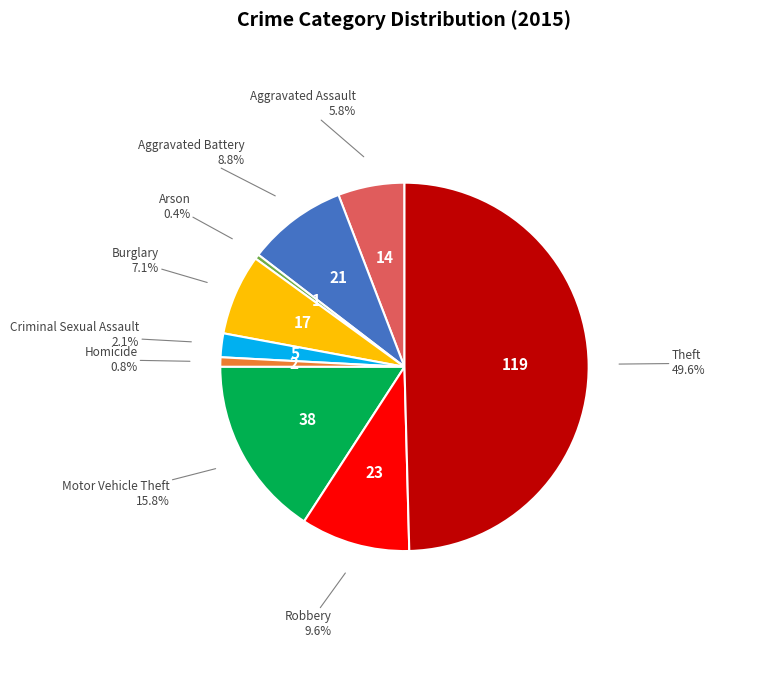

What is the largest slice in the pie chart?

Theft